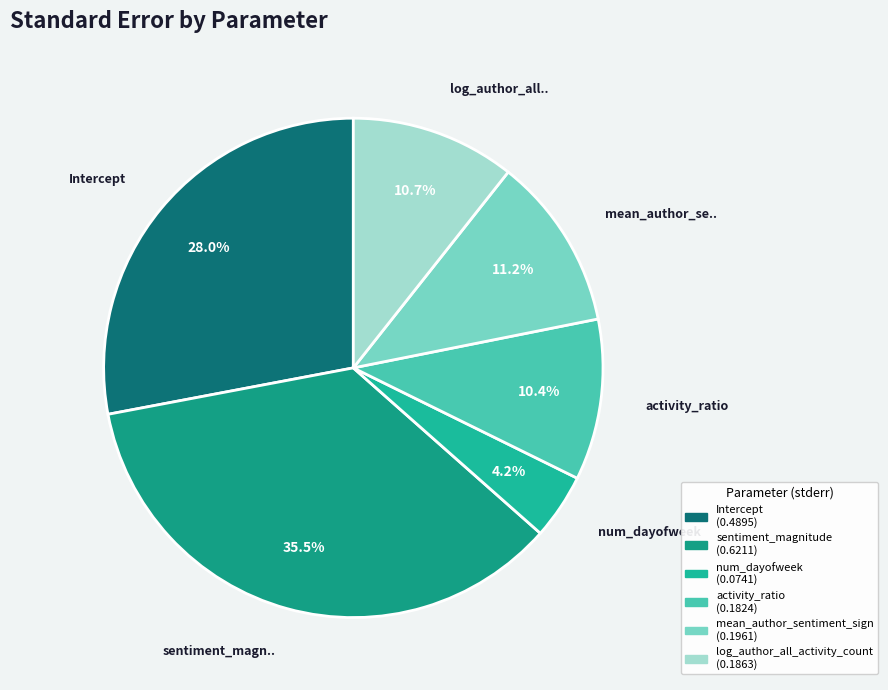

What is the smallest slice in the pie chart?

num_dayofweek